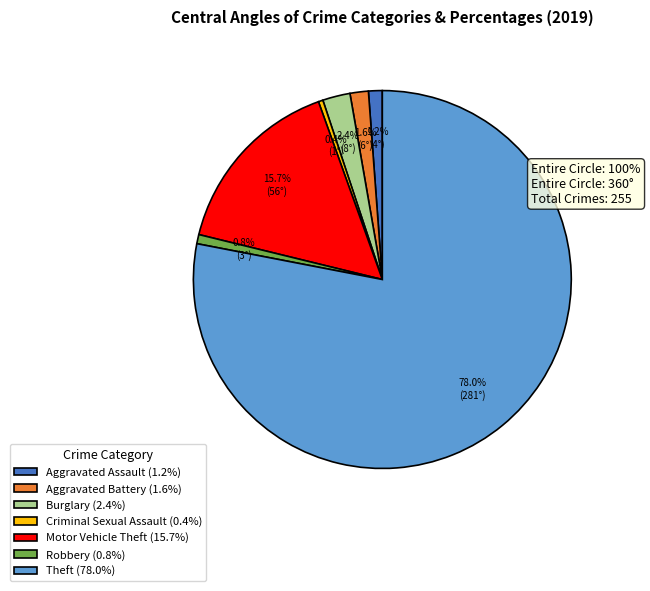

To the nearest percent, what portion does Burglary represent?

2%